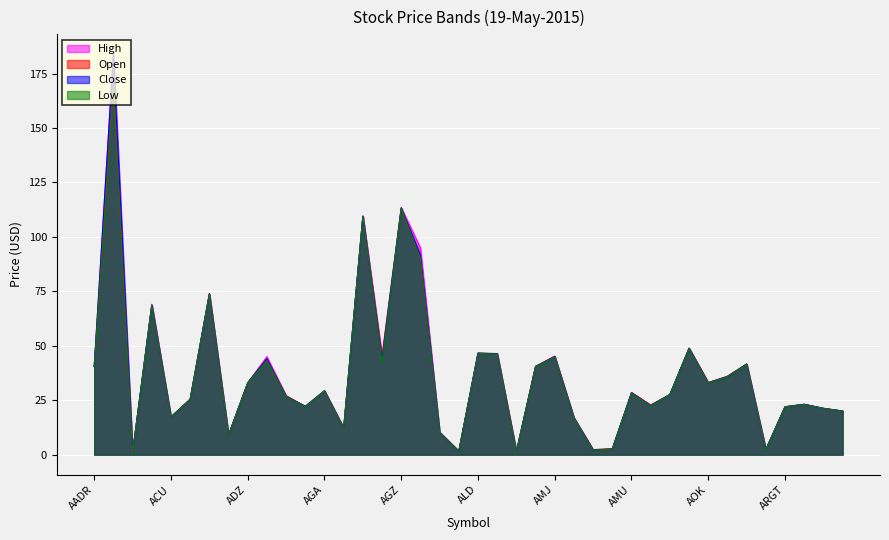

True or false: Open has a value of 25.4 at ACWF.

True